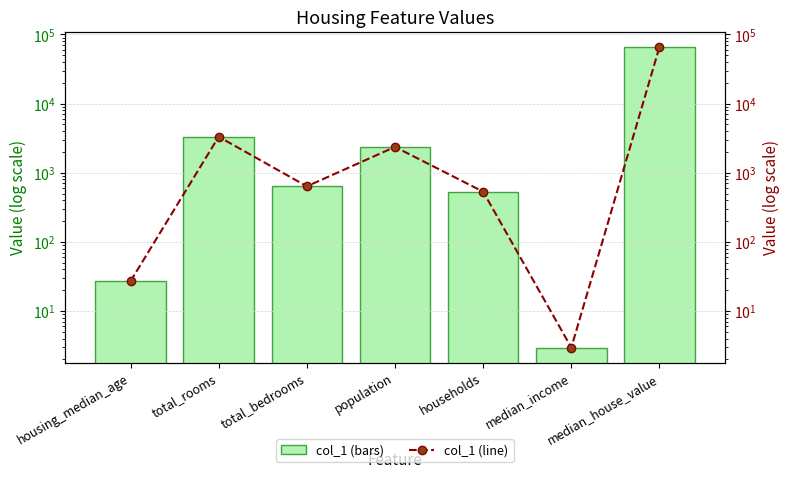

Which category has the highest value in the col_1 (line) series?

median_house_value